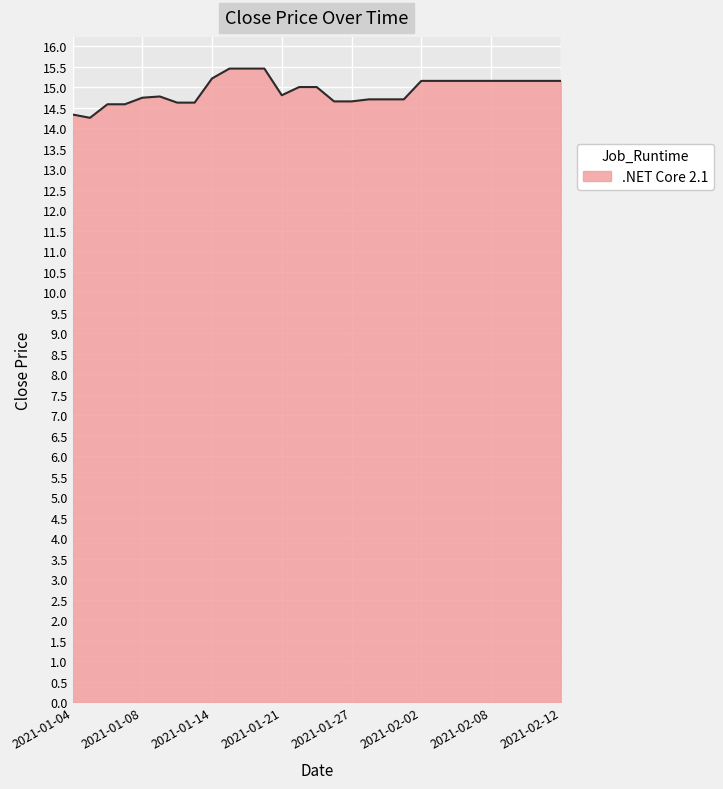

What is the greatest value displayed?

15.4